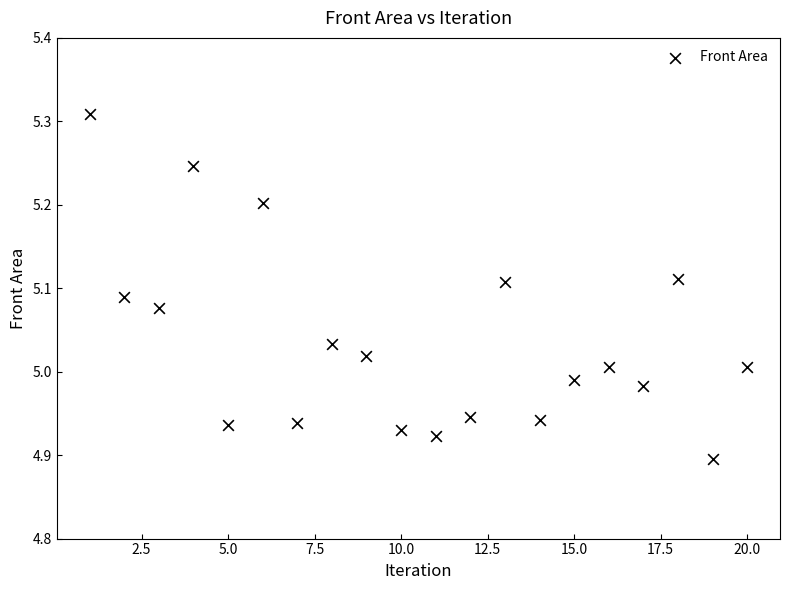

What is the range of Y values (max minus min)?

0.4